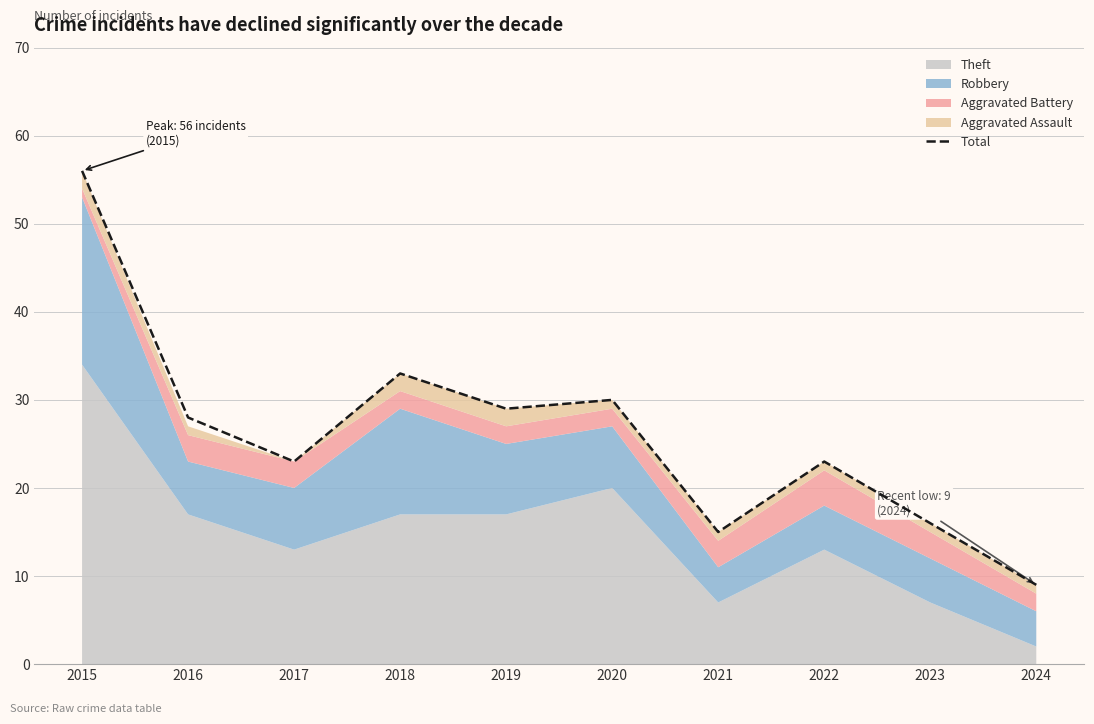

Where is the first local minimum?

2017